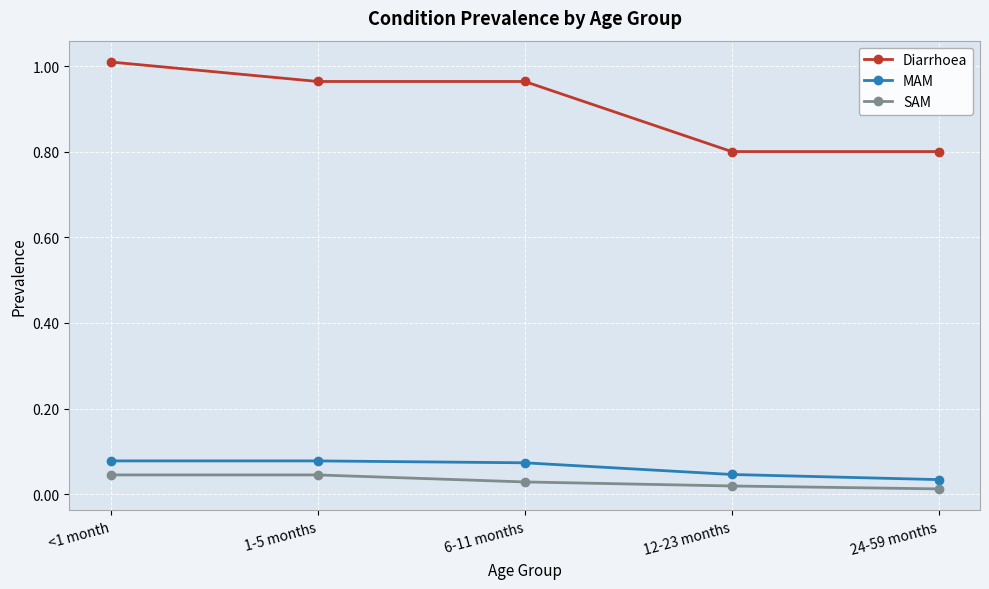

What is the value of the Diarrhoea point at the 4th from the left?

0.8